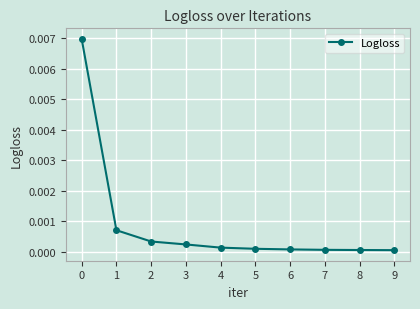

True or false: the data shows 0.0 at 3.

True